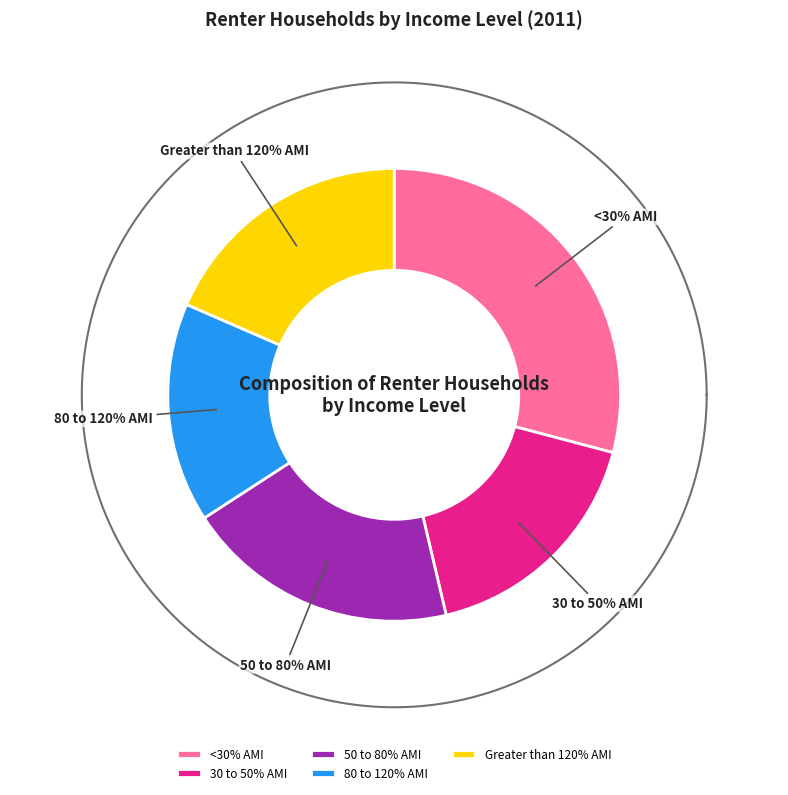

To the nearest percent, what is the difference between the 30 to 50% AMI and 80 to 120% AMI slice percentages?

2%